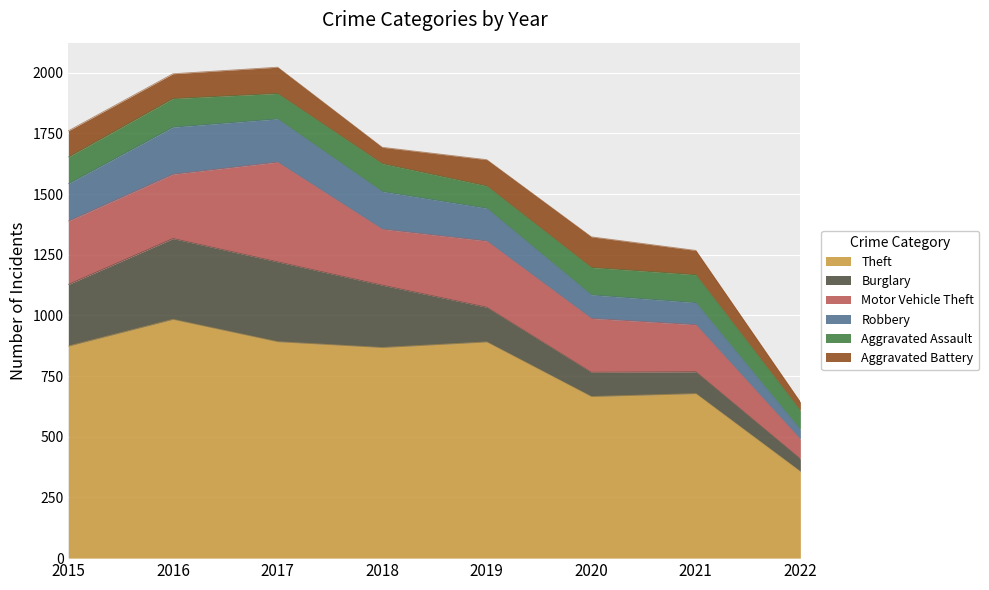

Read the Theft value at 2021.

678